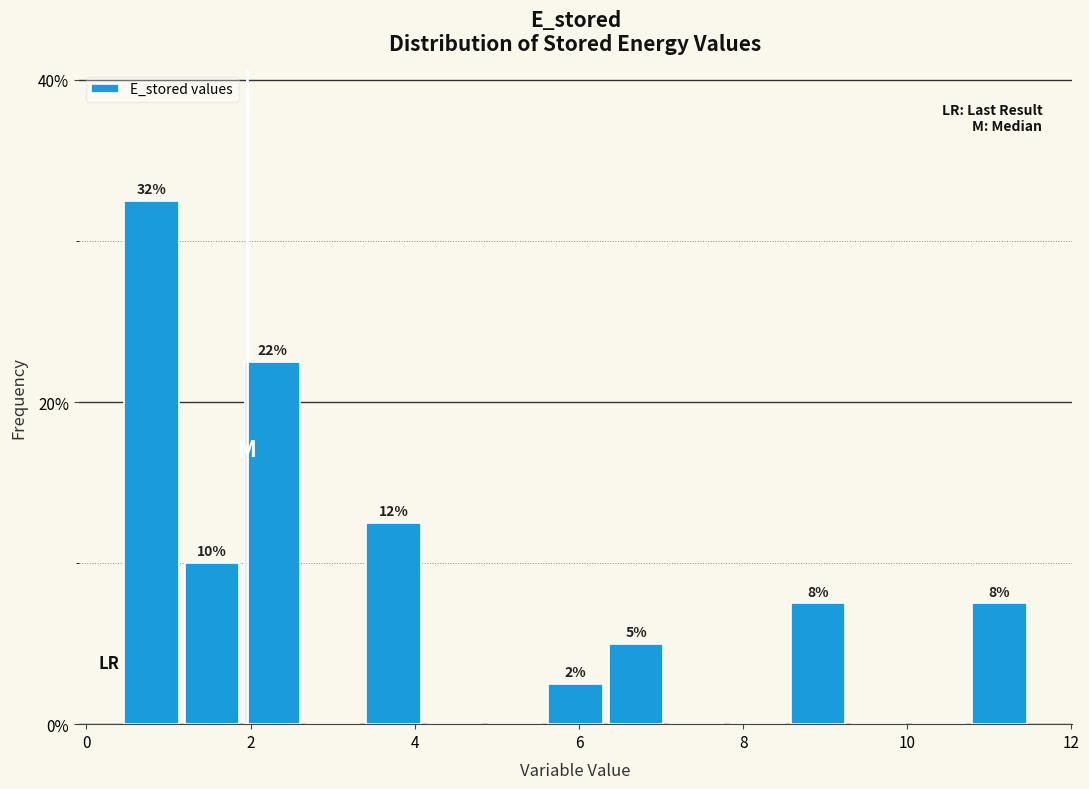

Read against the x-axis, roughly where is the centre of the tallest bar?

0.8